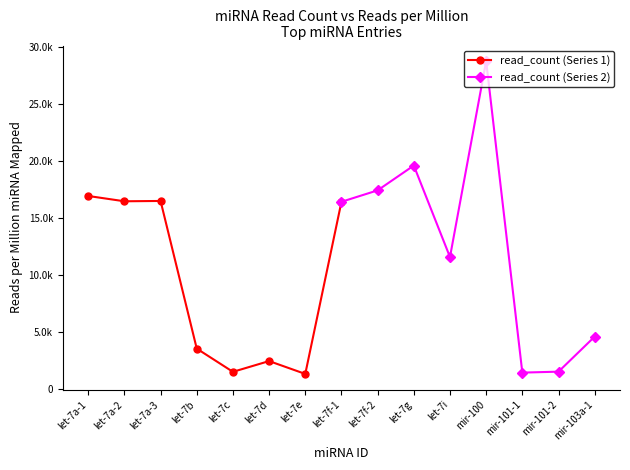

Which category has the lowest value across all series?

let-7e